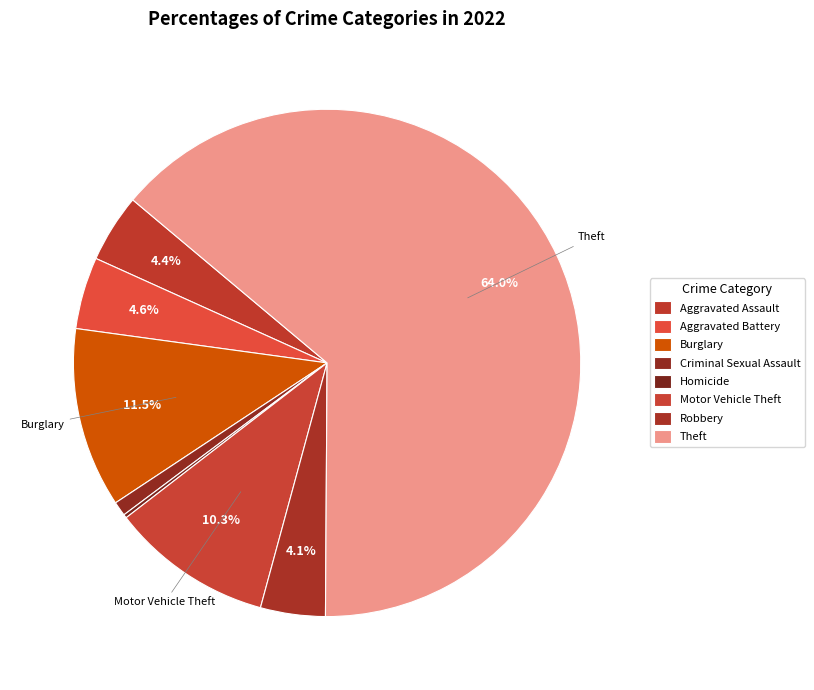

To the nearest percent, what percentage of the pie is Robbery?

4%